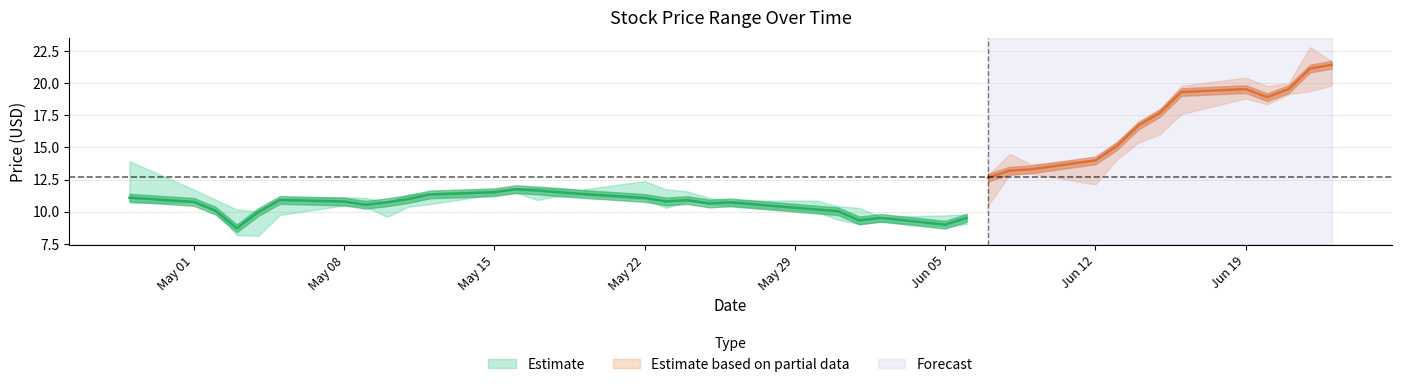

Where does the Low series first go above 10?

2017-04-28